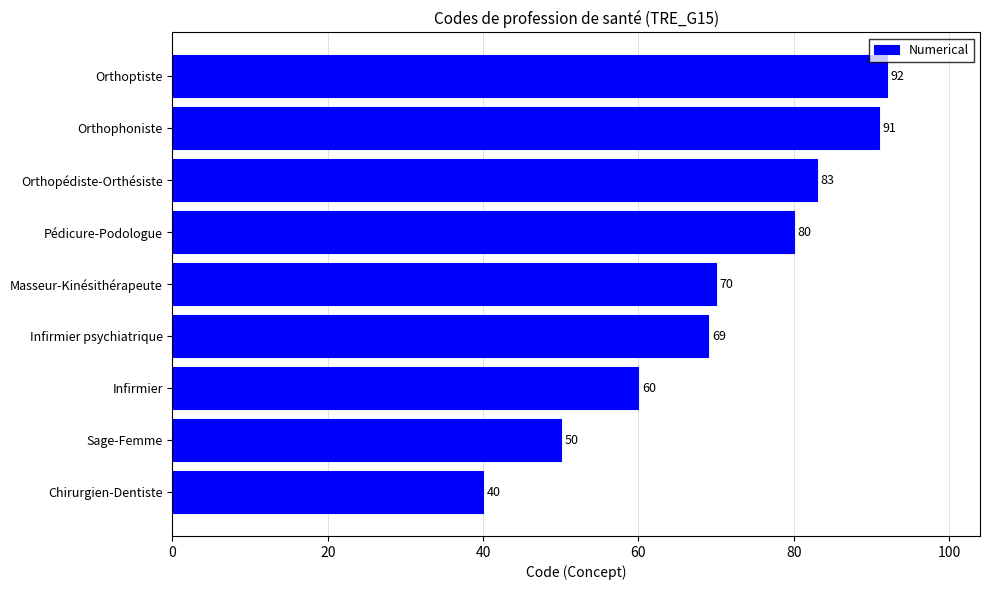

Which label corresponds to the smallest value in the chart?

Chirurgien-Dentiste